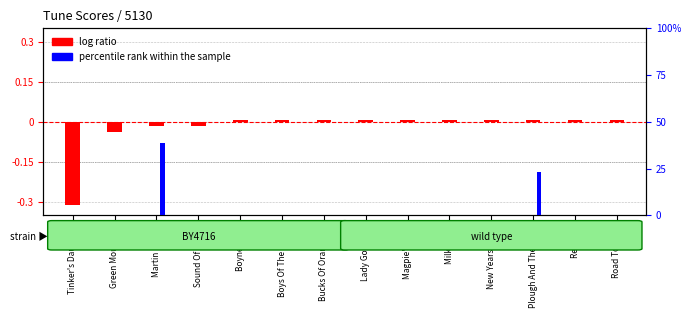

What is the label of the 10th bar from the right?

Boyne Hunt